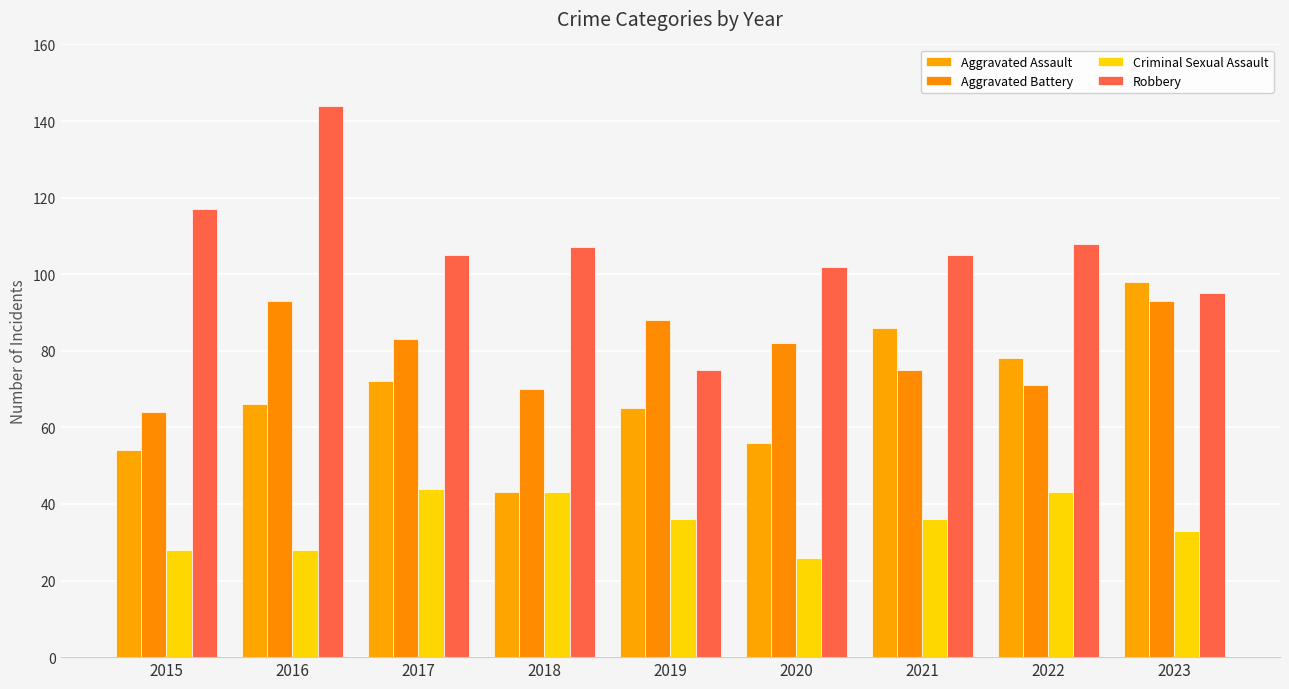

Is the value of Criminal Sexual Assault at 2022 greater than the value of Aggravated Battery at 2018?

No